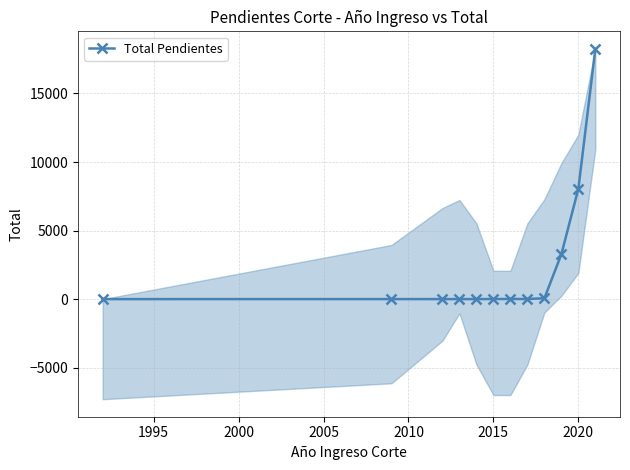

How many lines are shown in the chart?

1